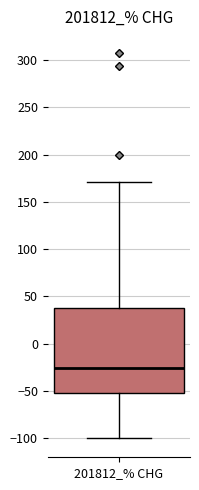

Read this box plot against the y-axis: the position of the median line, the range covered by the box, and the ends of both whiskers. The values are not printed on the chart, so give them approximately, as read against the axis.

median -25, box -55 to 40, whiskers -100 to 170